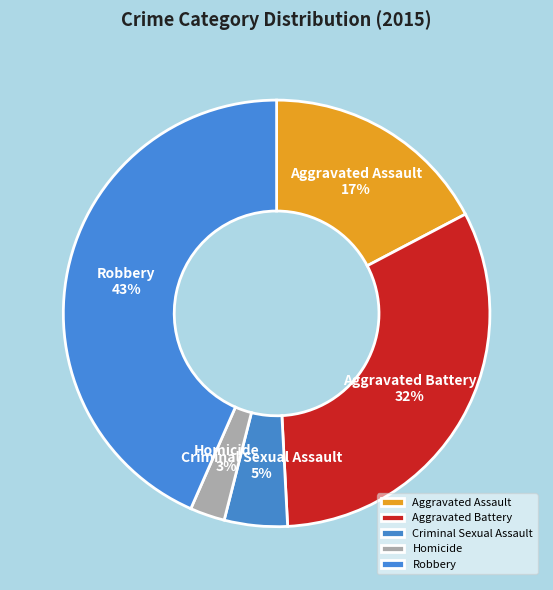

Which category has the biggest portion of the pie?

Robbery